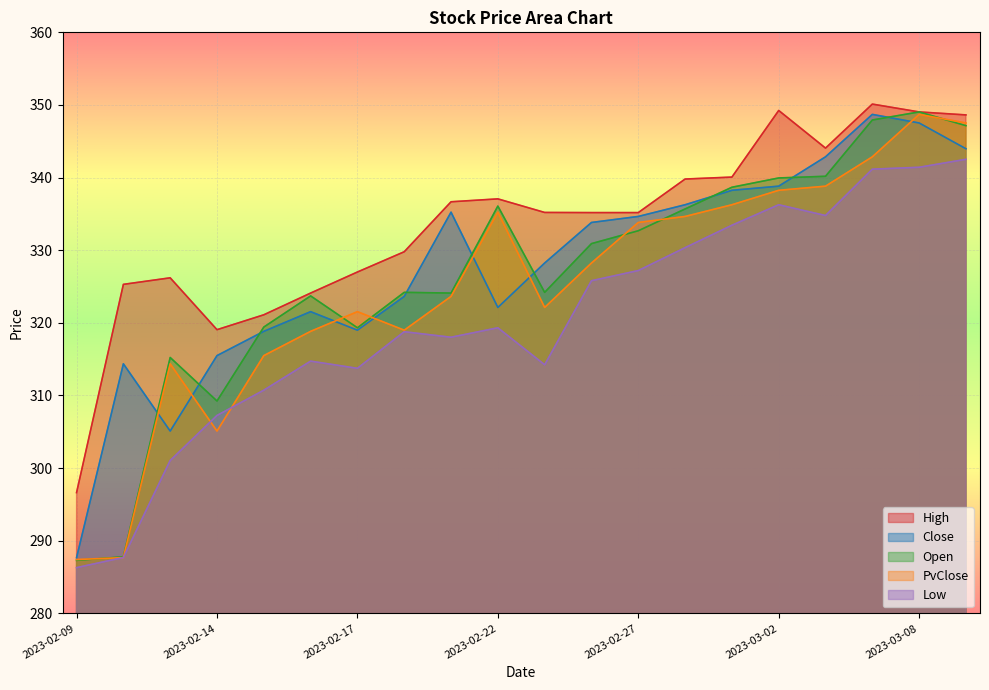

Where is Low nearest to the value 314?

2023-02-23